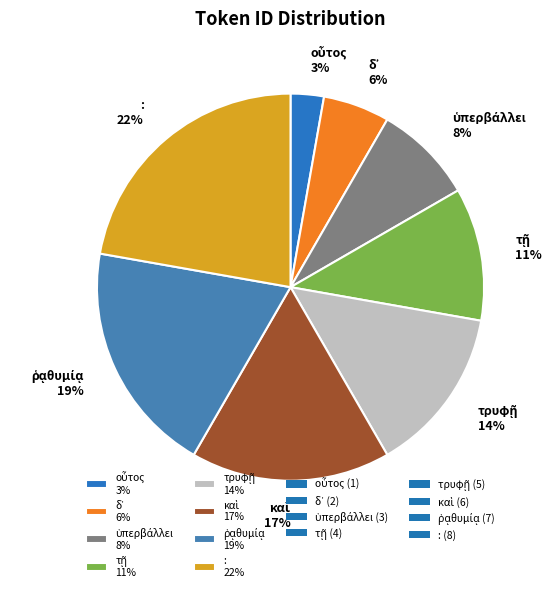

How many segments does this pie chart have?

8